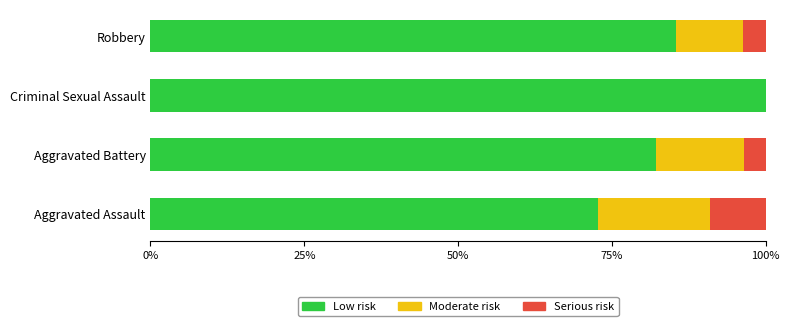

What are all the series names shown in the legend?

Low risk, Moderate risk, Serious risk